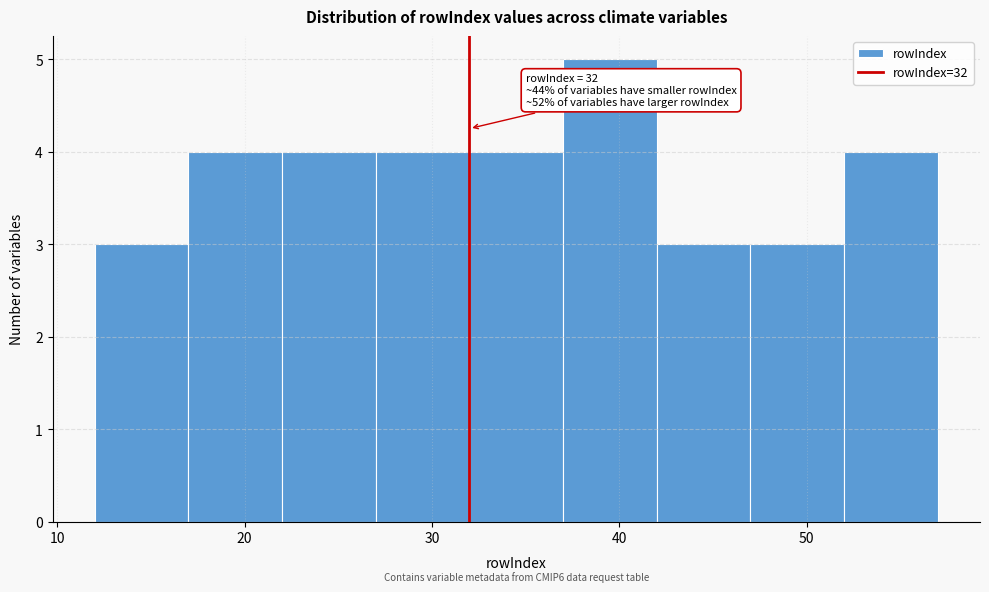

Which range on the x-axis has the tallest bar?

37 to 42